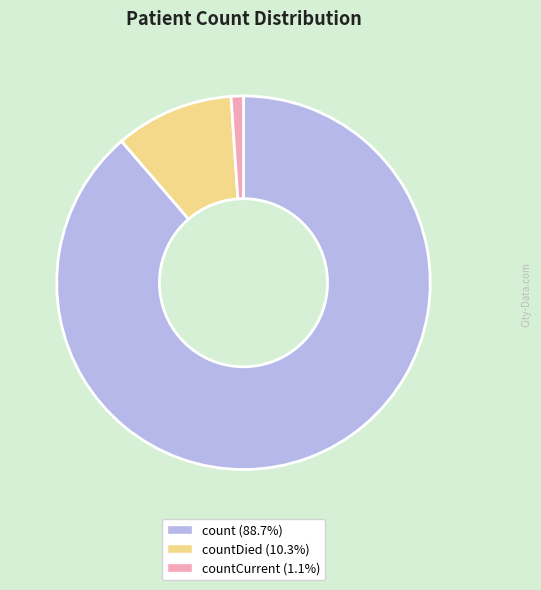

Is there any slice that represents more than half of the pie?

Yes